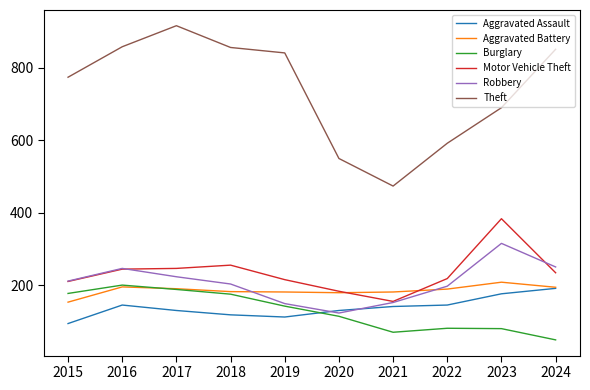

Is this an area chart (filled region under the line)?

No